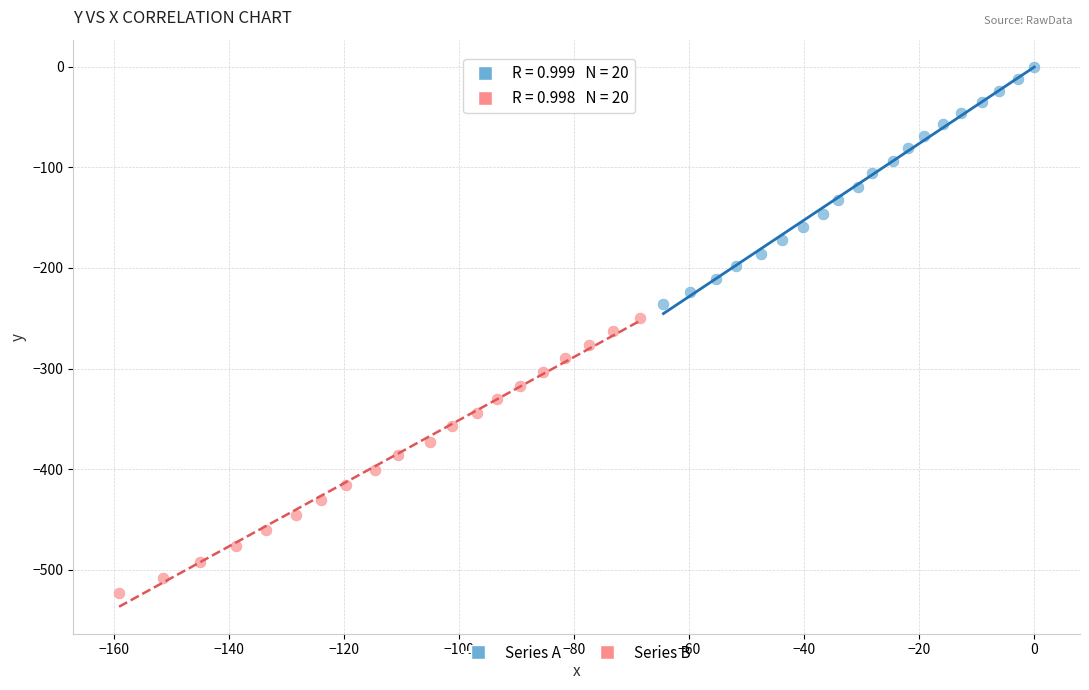

Which series contains the lowest Y value?

Series B